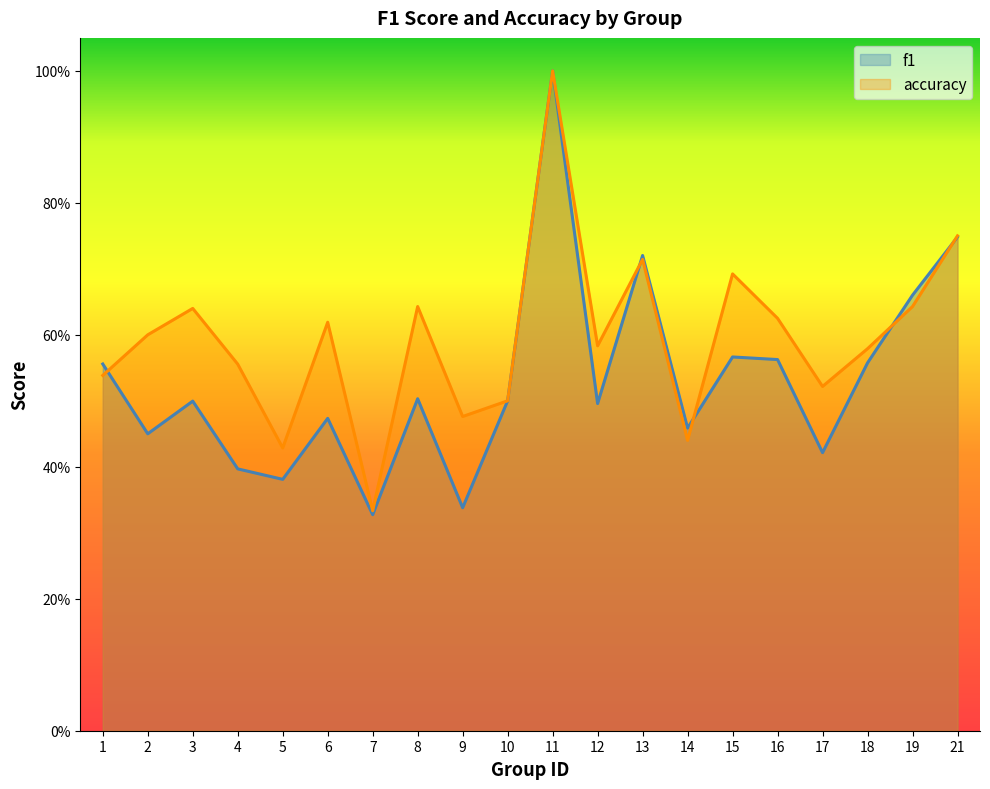

True or false: accuracy has a value of 0.8 at 1.

False